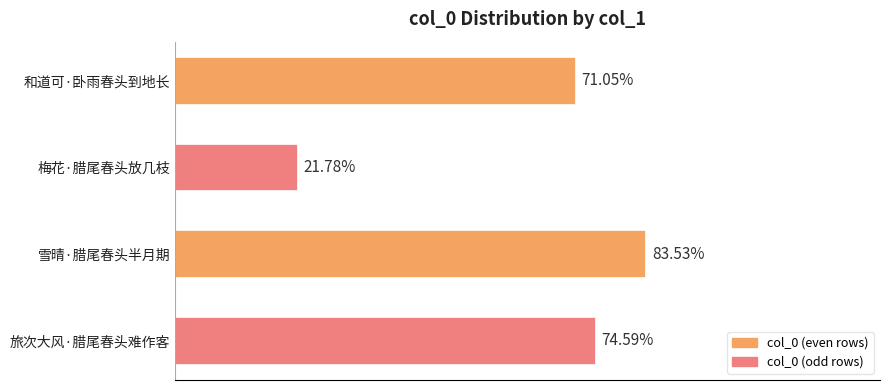

How many categories are shown in the chart?

4